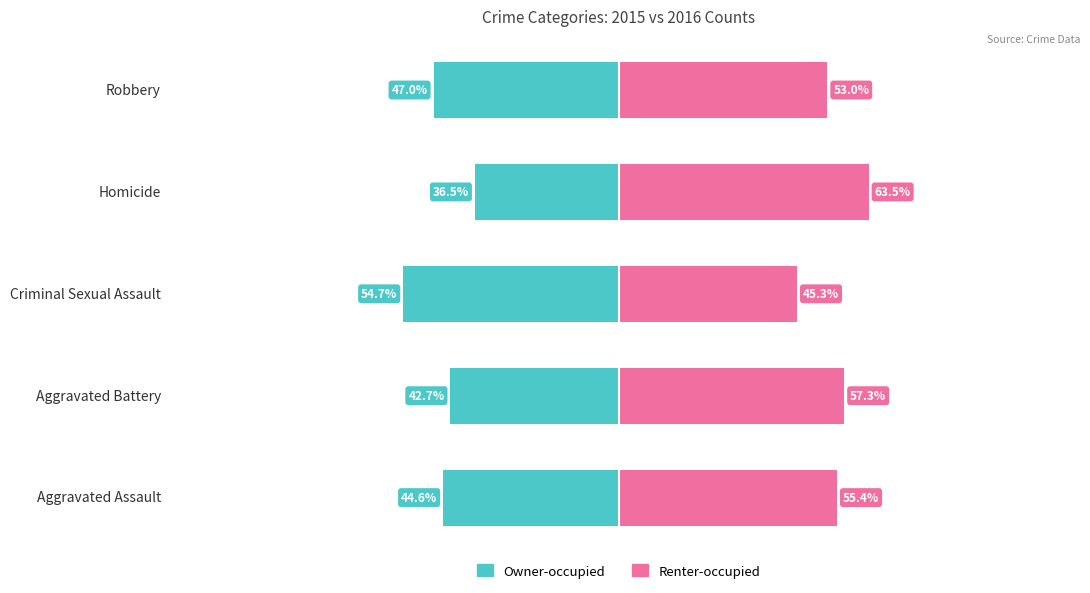

Which series changed the most between Aggravated Assault and Homicide?

Owner-occupied